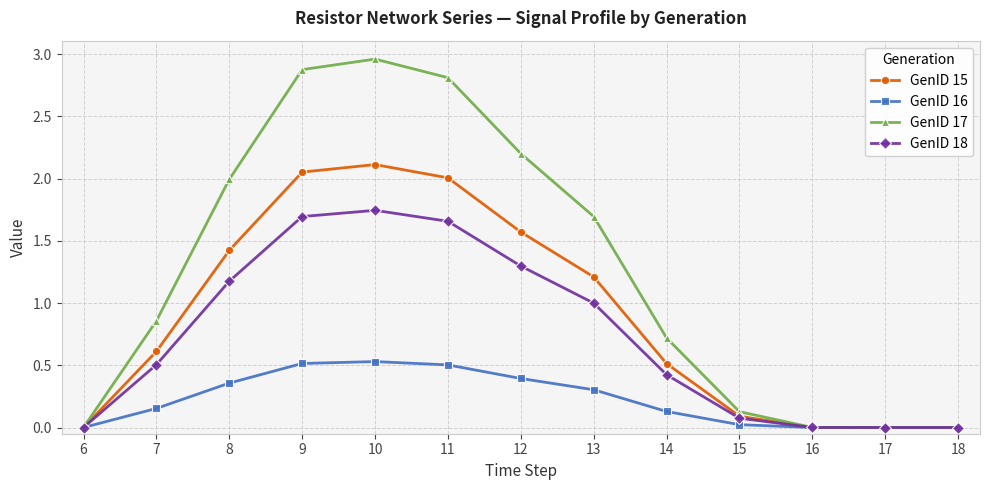

List the series in order of their overall mean, lowest first.

GenID 16, GenID 18, GenID 15, GenID 17